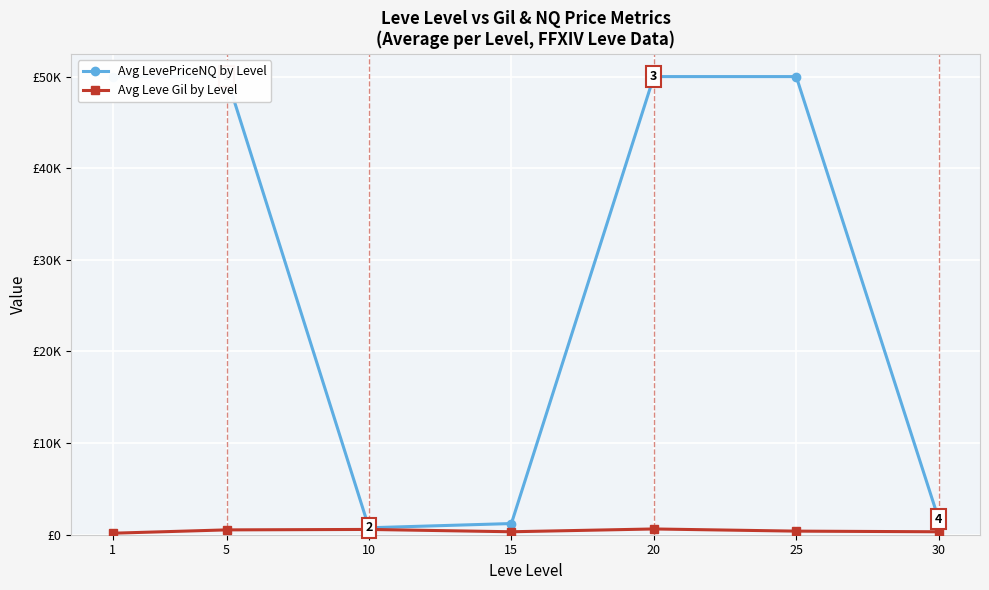

How many interior local peaks does the Avg Leve Gil by Level series have?

2